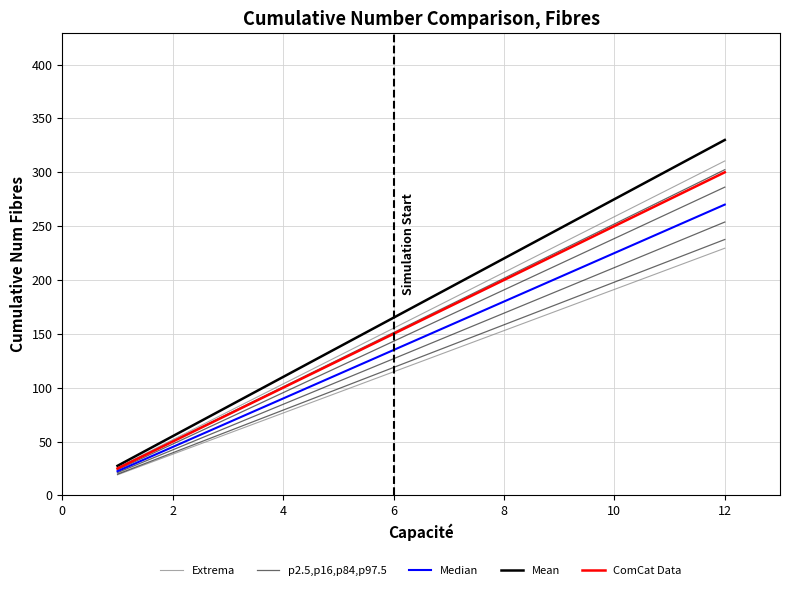

List the series in order of their peak value, highest first.

Mean, Extrema, p2.5,p16,p84,p97.5, ComCat Data, Median